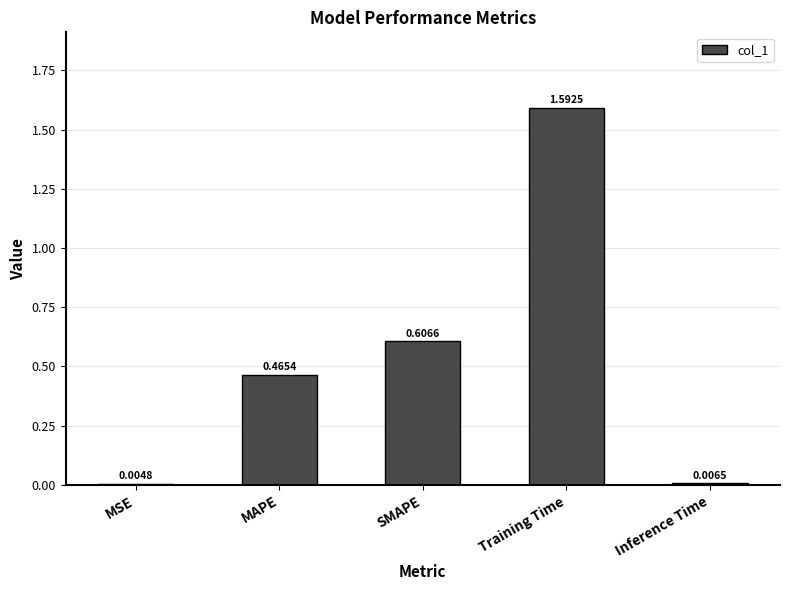

Between SMAPE and MAPE, which is larger?

SMAPE